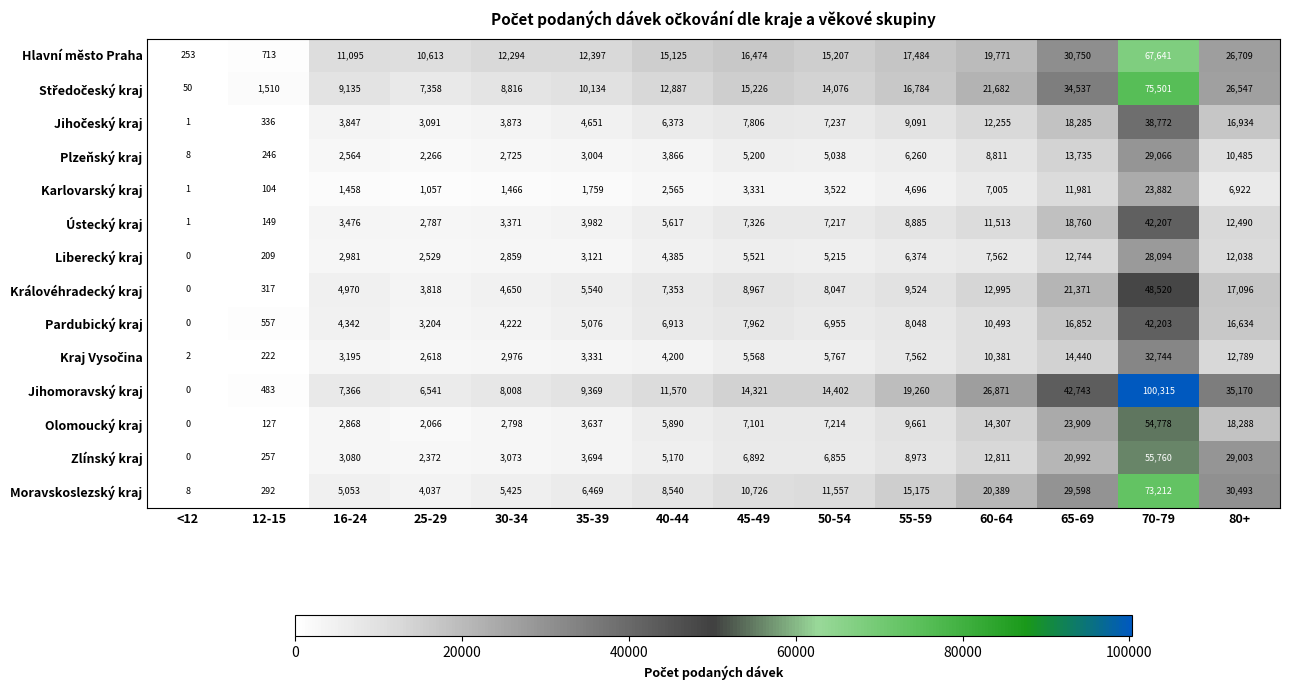

What is the difference between the highest and lowest values at 16-24?

9637